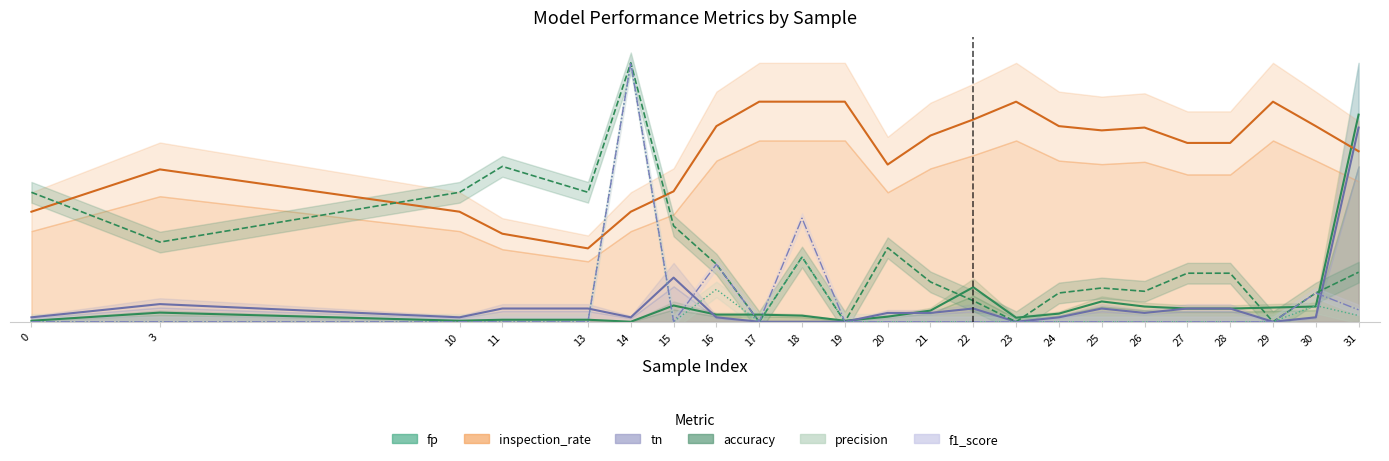

What is the spread (max minus min) of values at 21?

0.7